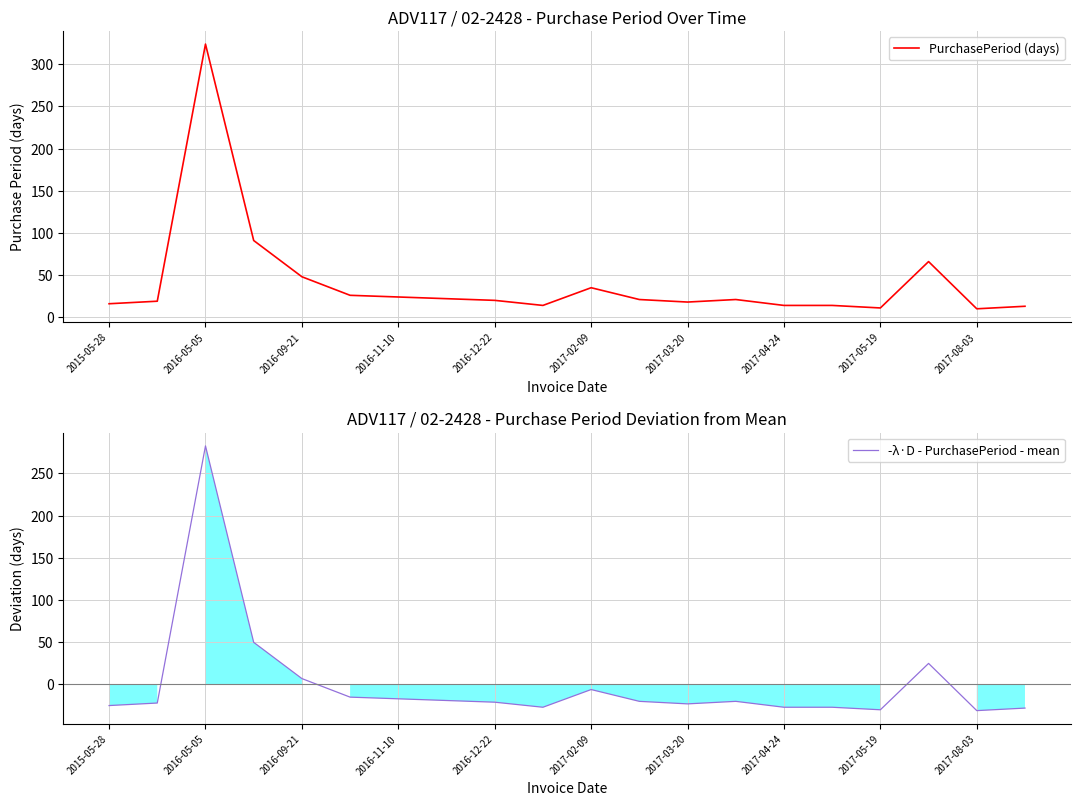

Is the value of -λ·D - PurchasePeriod - mean at 2017-04-24 greater than the value of PurchasePeriod (days) at 10?

No